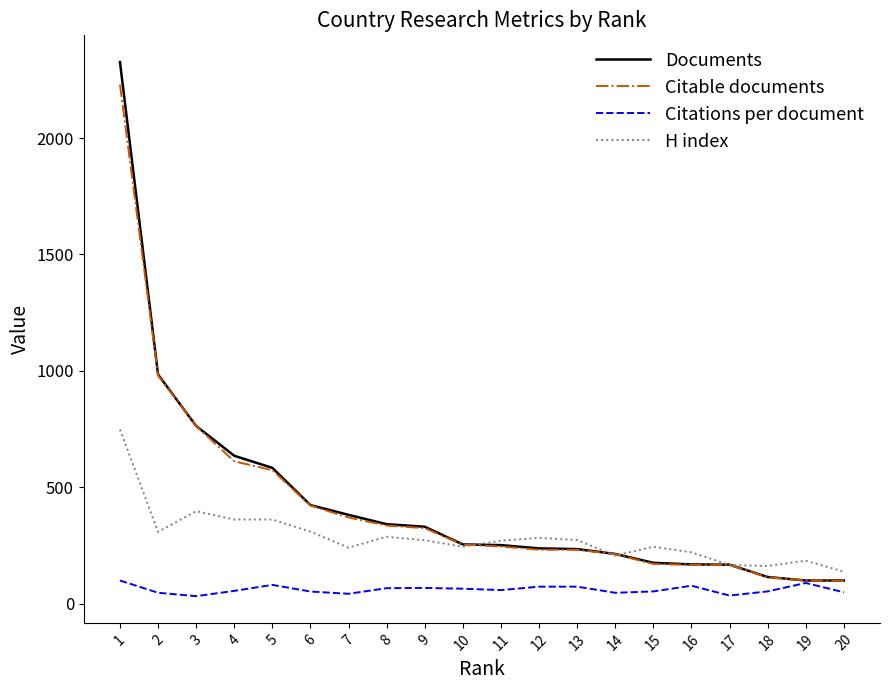

How many lines are shown in the chart?

4